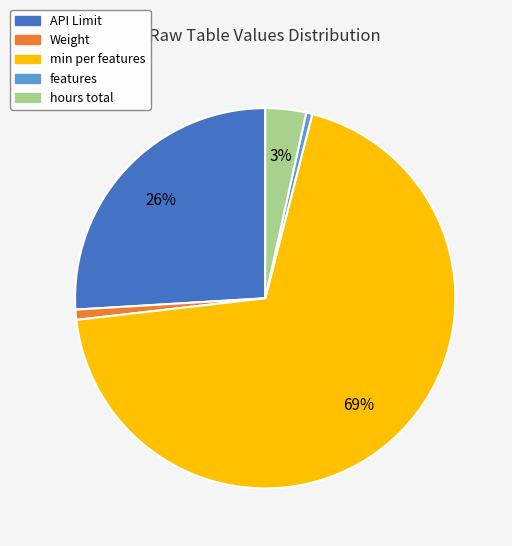

Is there any slice that represents more than half of the pie?

Yes